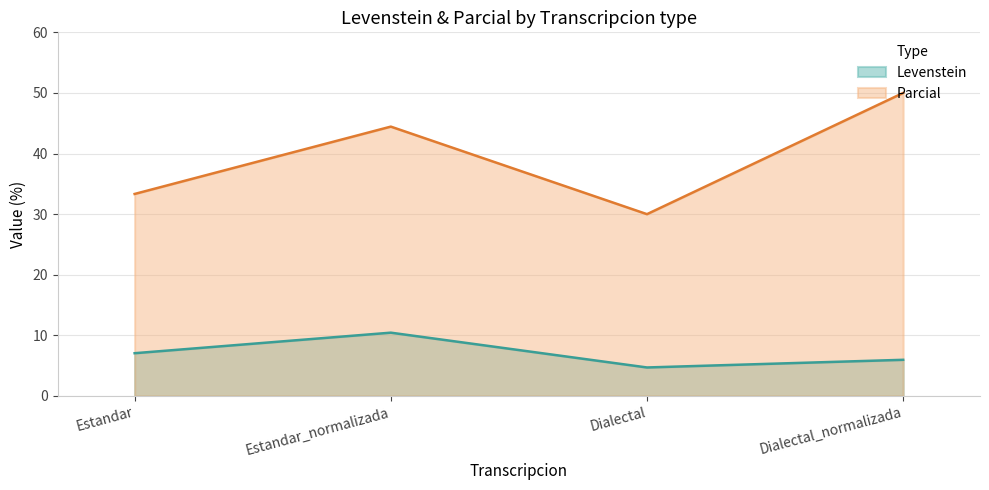

Which series has the largest range (max minus min)?

Parcial